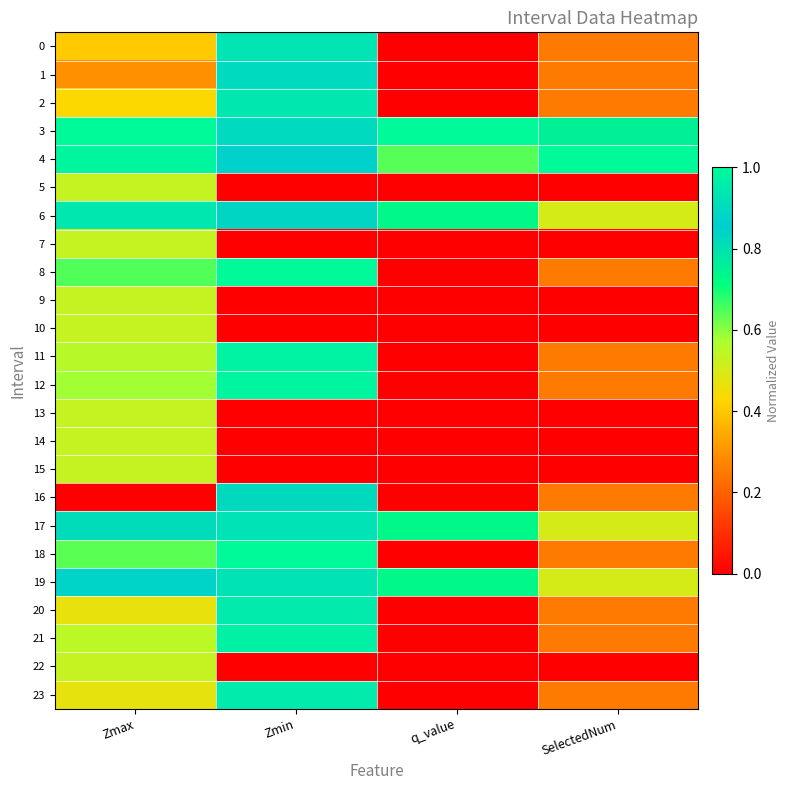

Rank the series by their maximum value, from lowest to highest.

5, 7, 9, 10, 13, 14, 15, 22, 16, 1, 17, 19, 0, 6, 2, 20, 23, 21, 11, 12, 18, 3, 4, 8